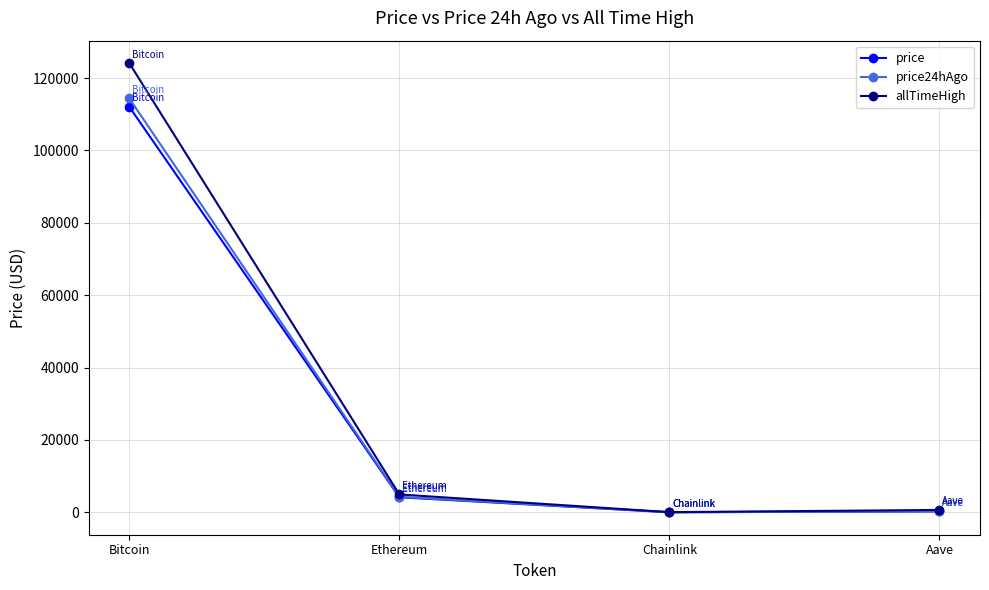

What is the total value across all series at Ethereum?

13410.0